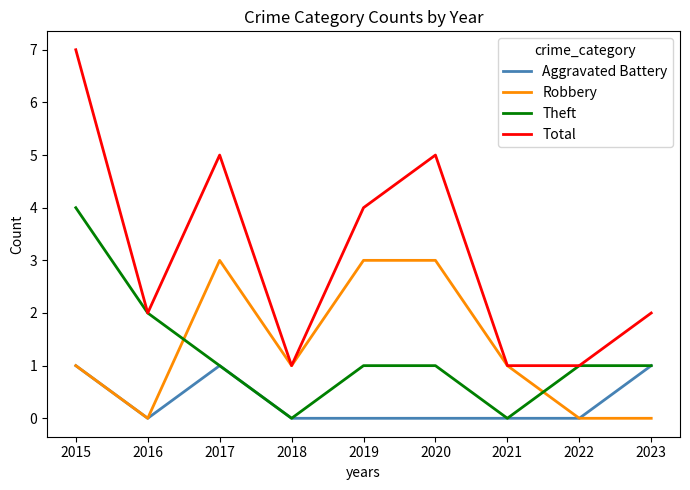

How many times do Robbery and Theft cross each other?

2